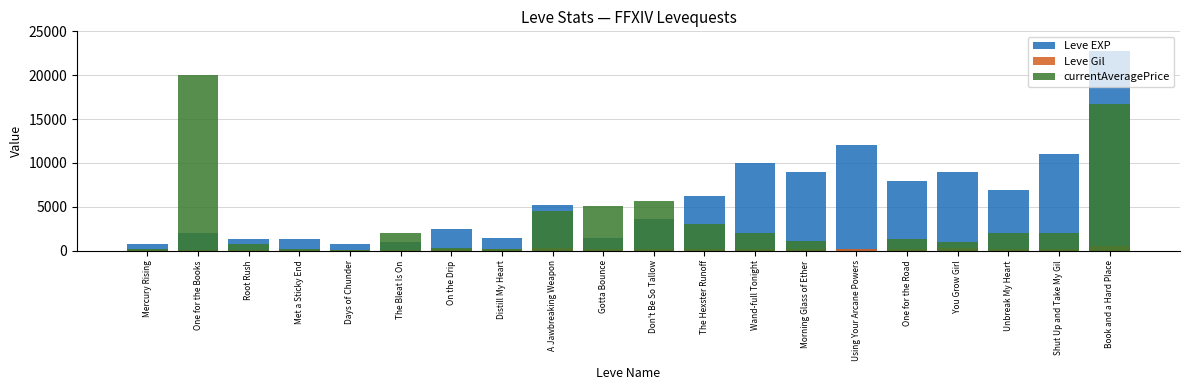

At which label does Leve Gil reach its peak?

Book and a Hard Place